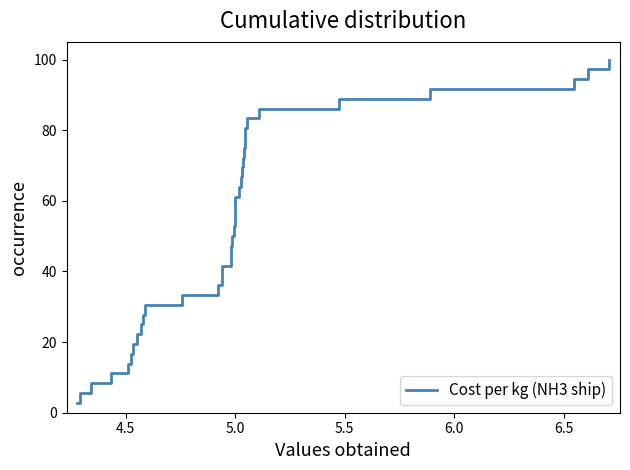

What is the greatest value displayed?

100.0